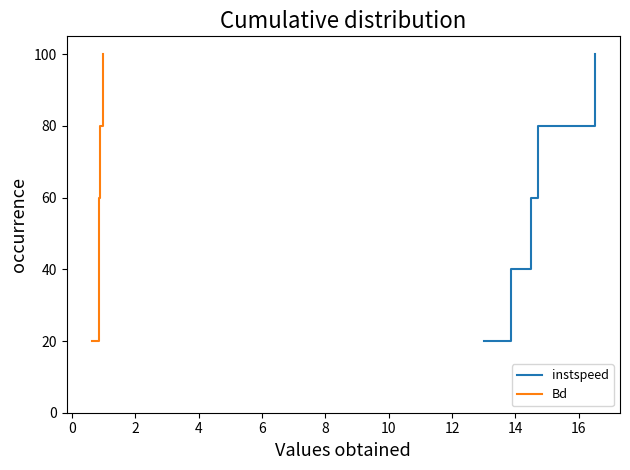

What is the highest value of the Bd series?

100